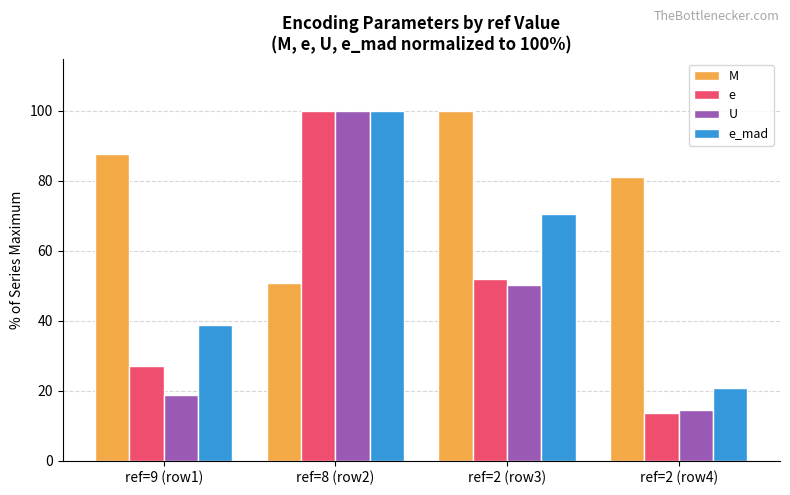

Between ref=9 (row1) and ref=8 (row2), which series saw the biggest shift?

U